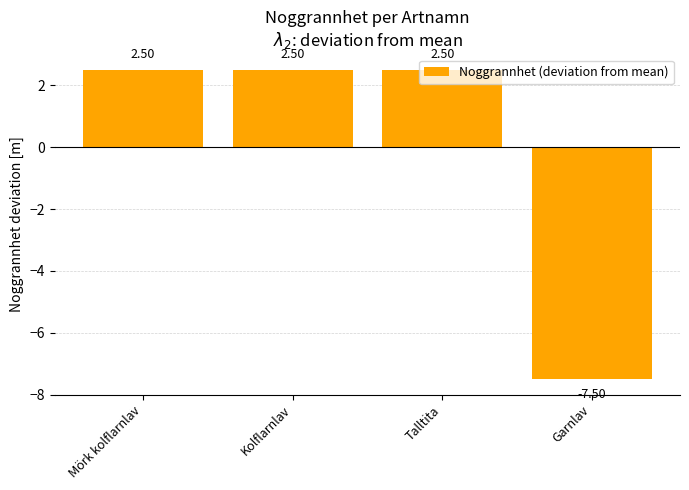

What is the ratio of the value at Talltita to the value at Mörk kolflarnlav?

1.0